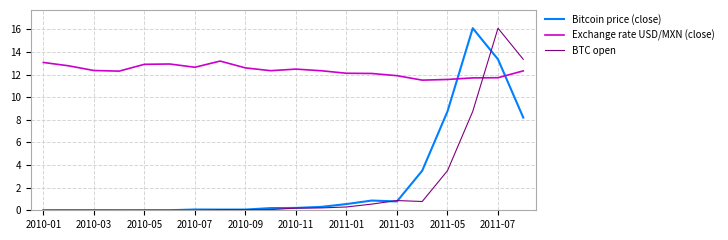

Which series has the largest total across all categories?

Exchange rate USD/MXN (close)